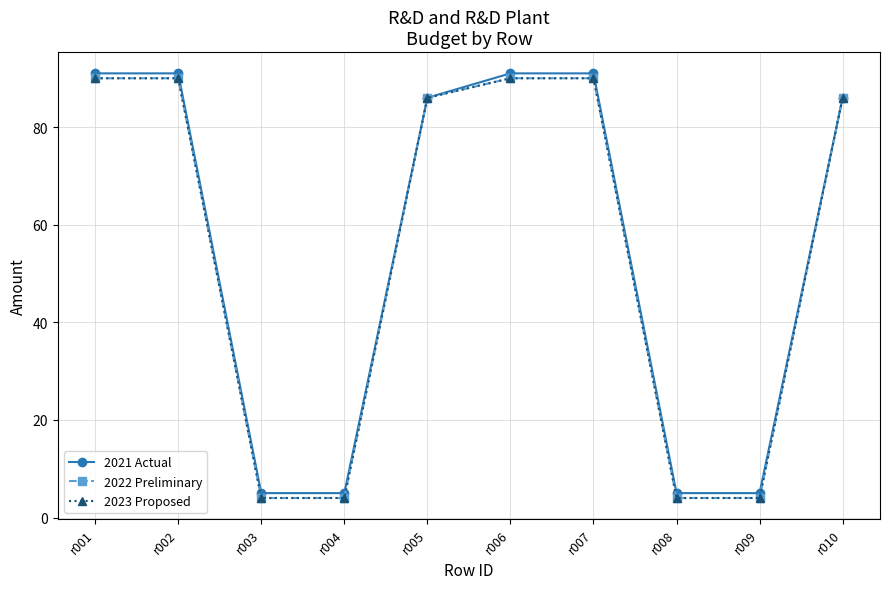

Reading right to left, transcribe all the data shown in this chart.

2021 Actual: r010=86	r009=5	r008=5	r007=91	r006=91	r005=86	r004=5	r003=5	r002=91	r001=91
2022 Preliminary: r010=86	r009=4	r008=4	r007=90	r006=90	r005=86	r004=4	r003=4	r002=90	r001=90
2023 Proposed: r010=86	r009=4	r008=4	r007=90	r006=90	r005=86	r004=4	r003=4	r002=90	r001=90